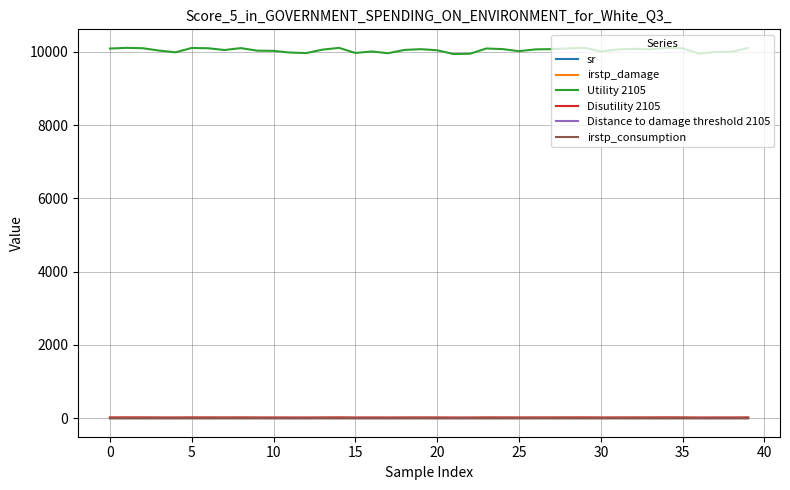

Which series has the largest total across all categories?

Utility 2105